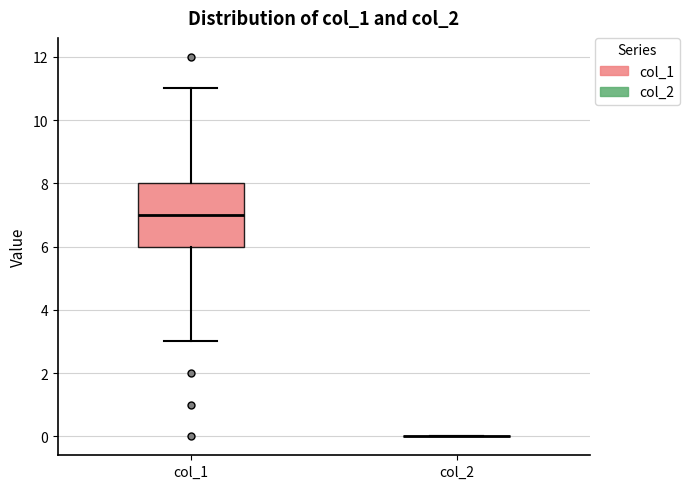

Reading left to right, transcribe this box plot: for each box, give where its median line is, the range the box spans, and where its two whiskers end, as read against the y-axis. The values are not printed on the chart, so give them approximately, as read against the axis.

col_1: median 7, box 6 to 8, whiskers 3 to 11
col_2: box collapsed to a line at 0, whiskers 0 to 0